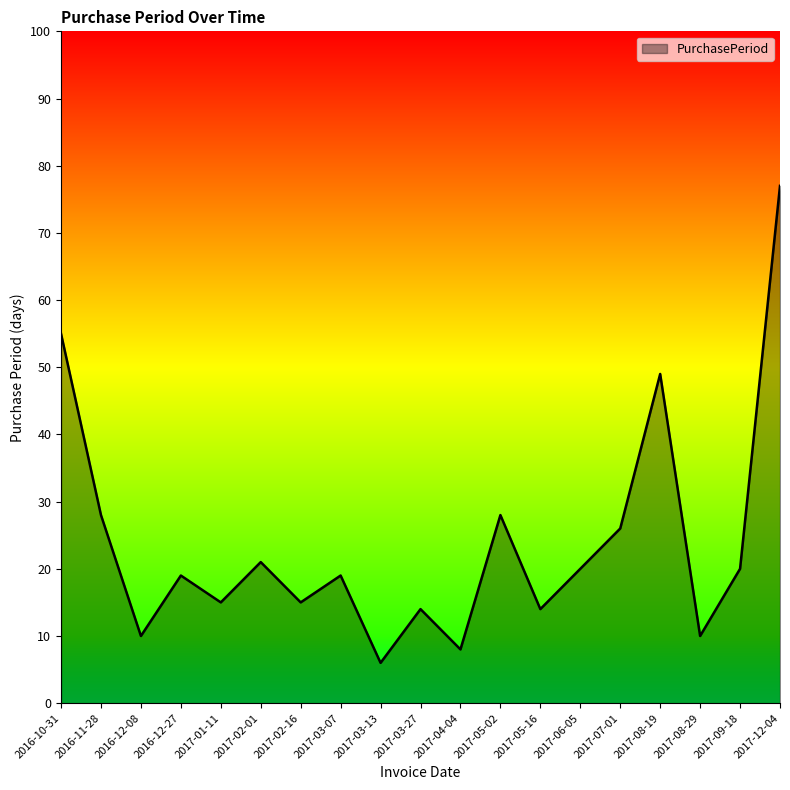

Which category has the highest value across all series?

2017-12-04